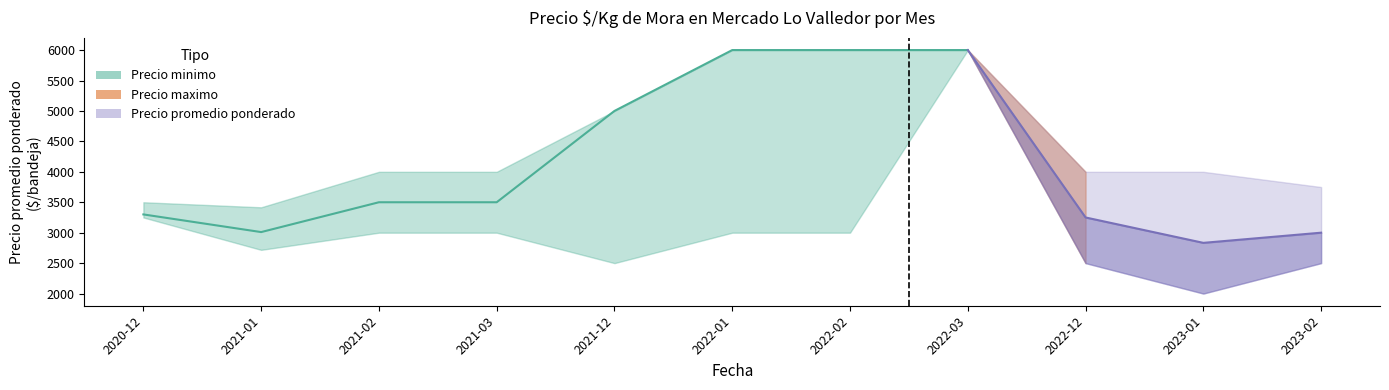

What is the minimum value shown in the chart?

3010